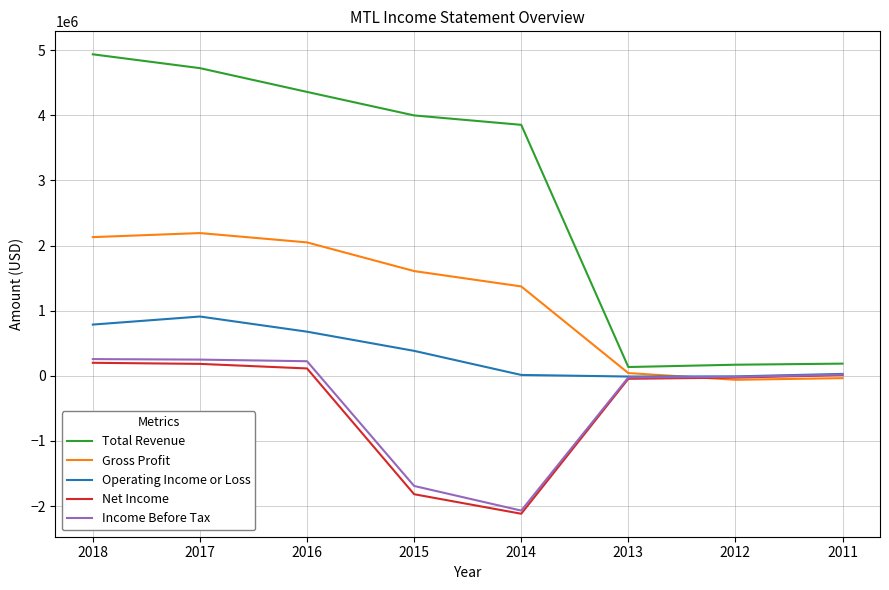

True or false: Net Income has a value of 112500 at 2016.

True